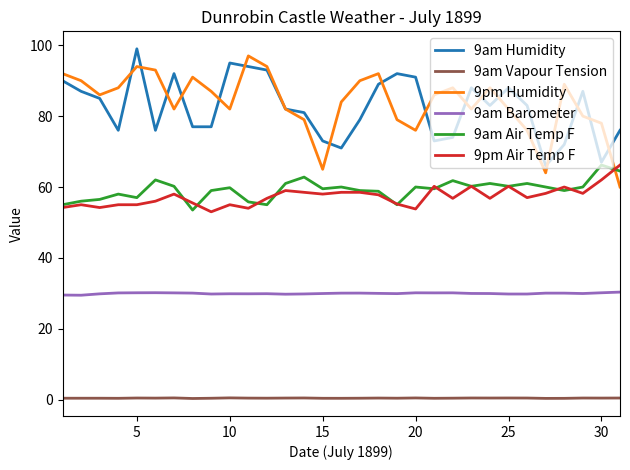

True or false: 9pm Humidity and 9am Vapour Tension intersect in this chart.

False